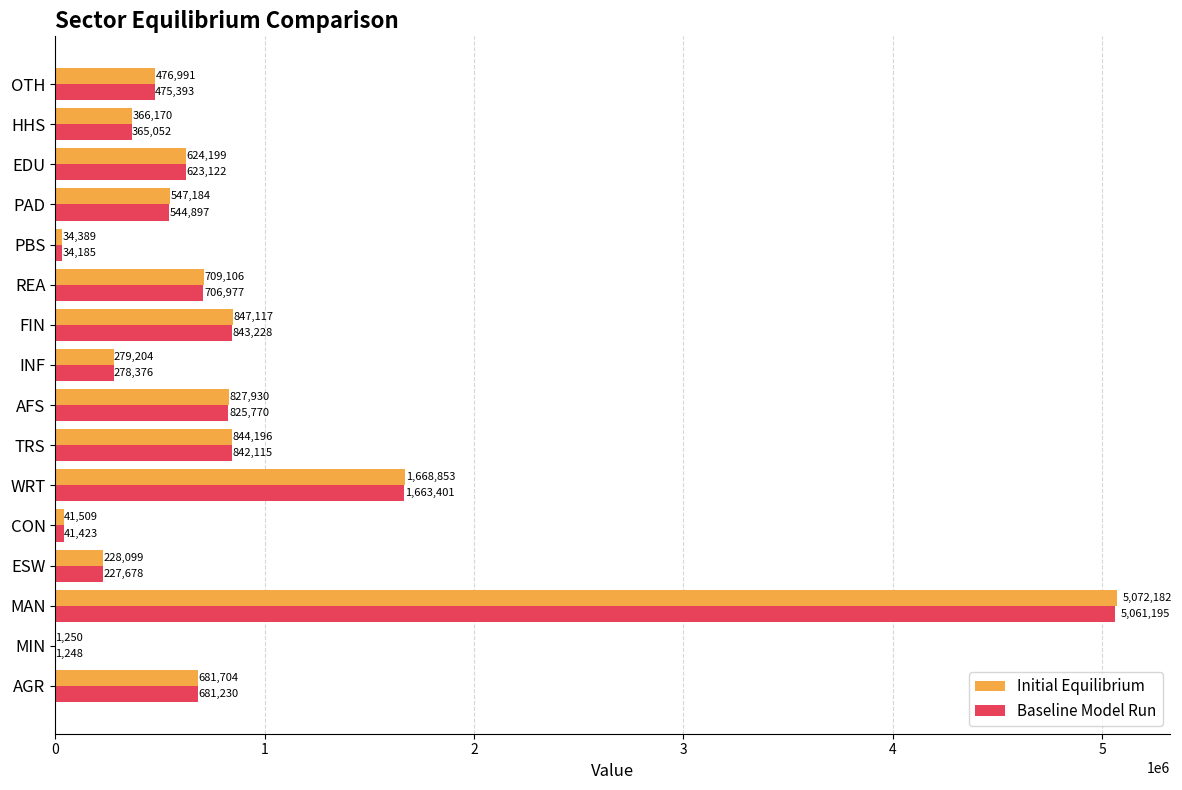

Is it true that Initial Equilibrium equals 1054713.5 at WRT?

False